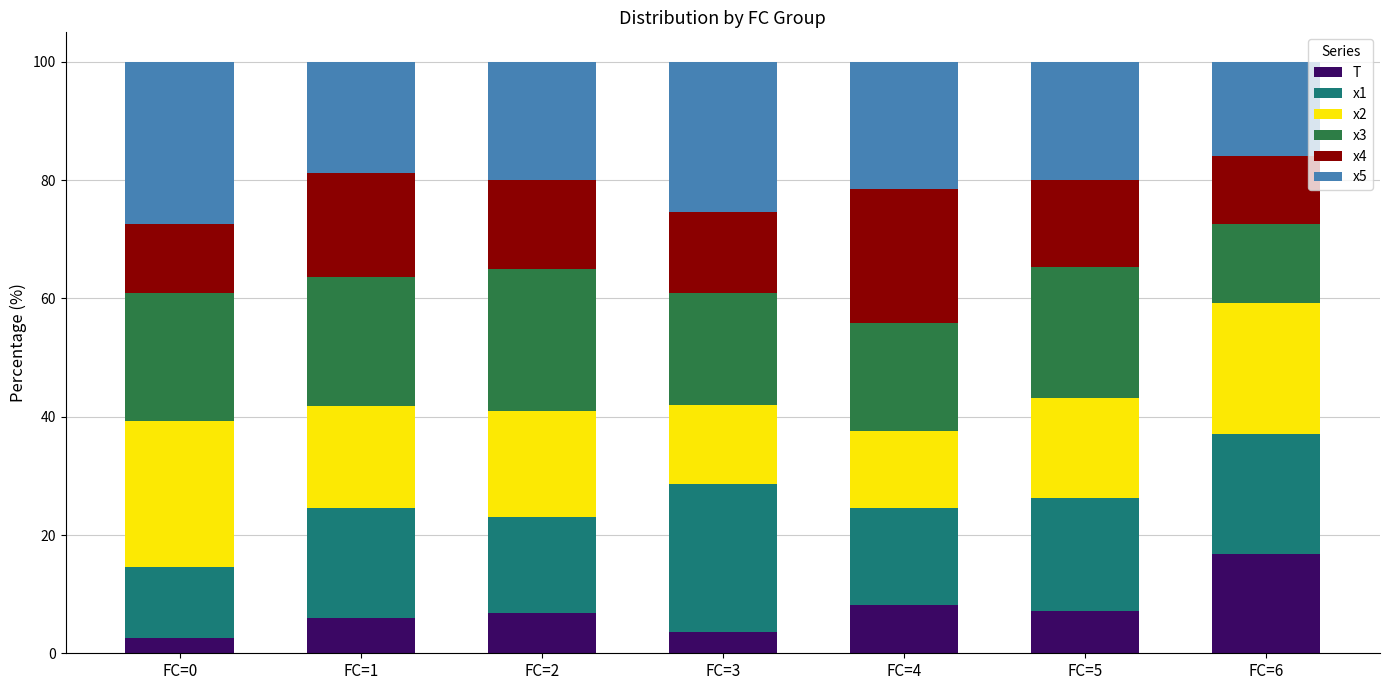

What is the total value across all series at FC=1?

100.0